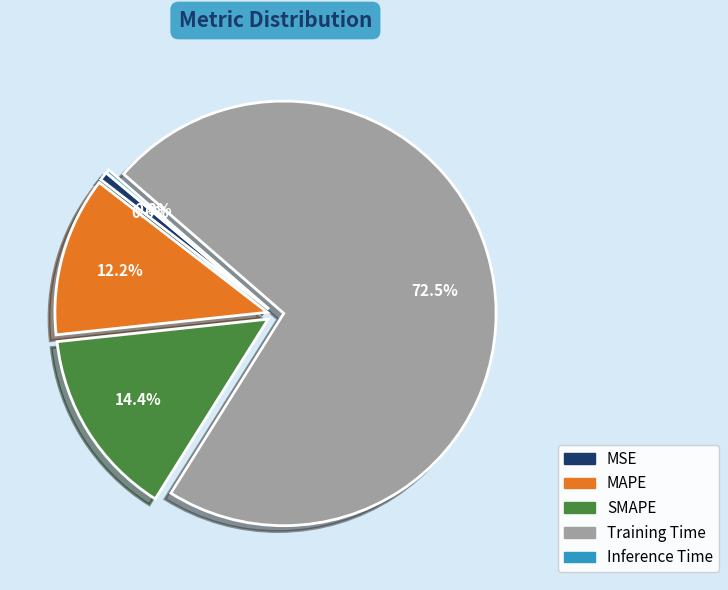

To the nearest percent, what is the difference between the largest and smallest slice percentages?

72%